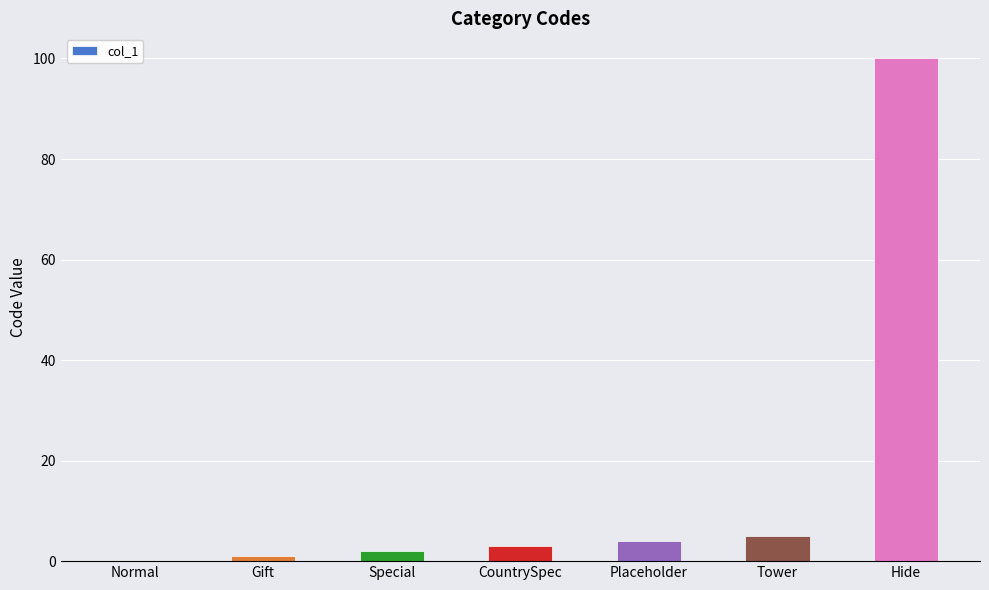

What is the sum of the values at Normal and Tower?

5